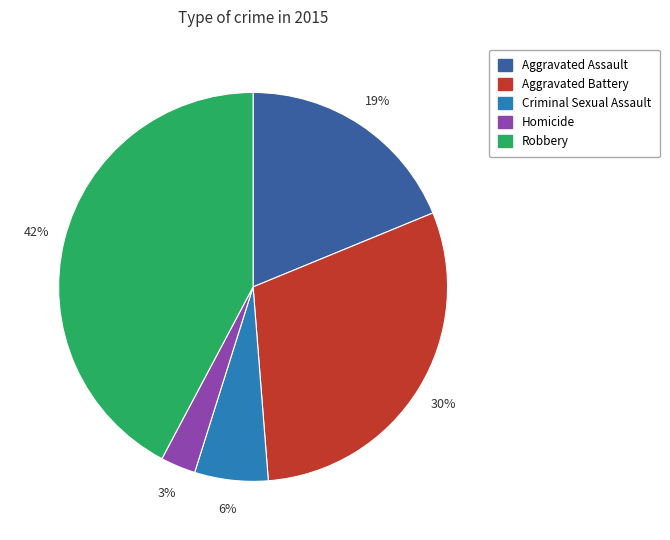

How many segments does this pie chart have?

5